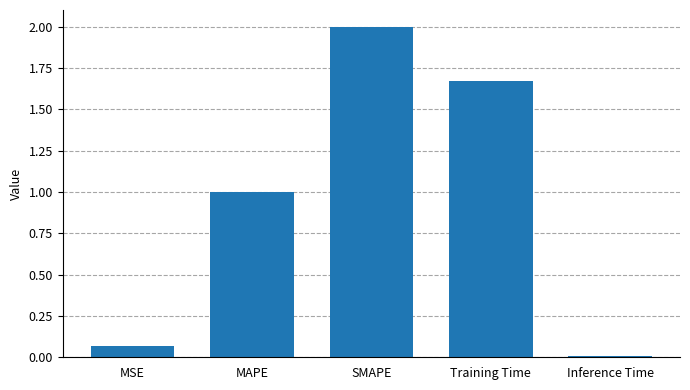

Rank the categories by value from lowest to highest.

Inference Time, MSE, MAPE, Training Time, SMAPE